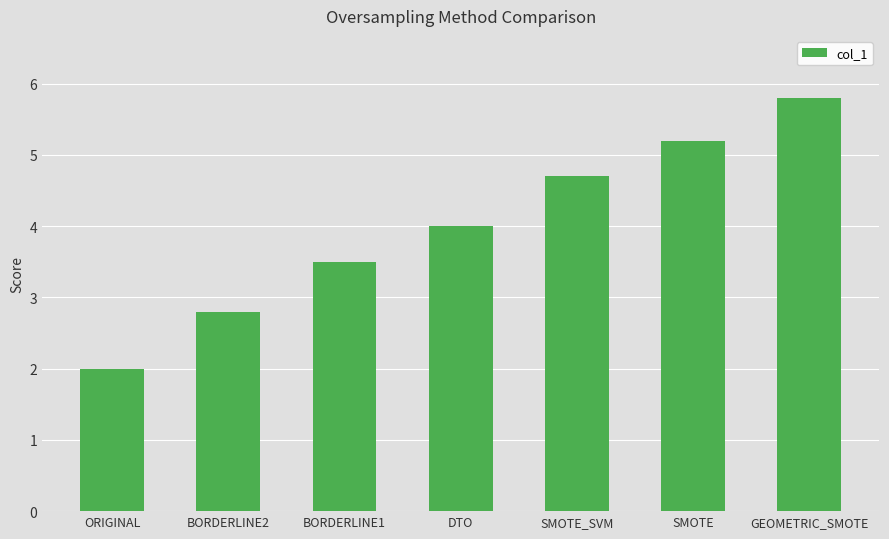

Between DTO and ORIGINAL, which is larger?

DTO